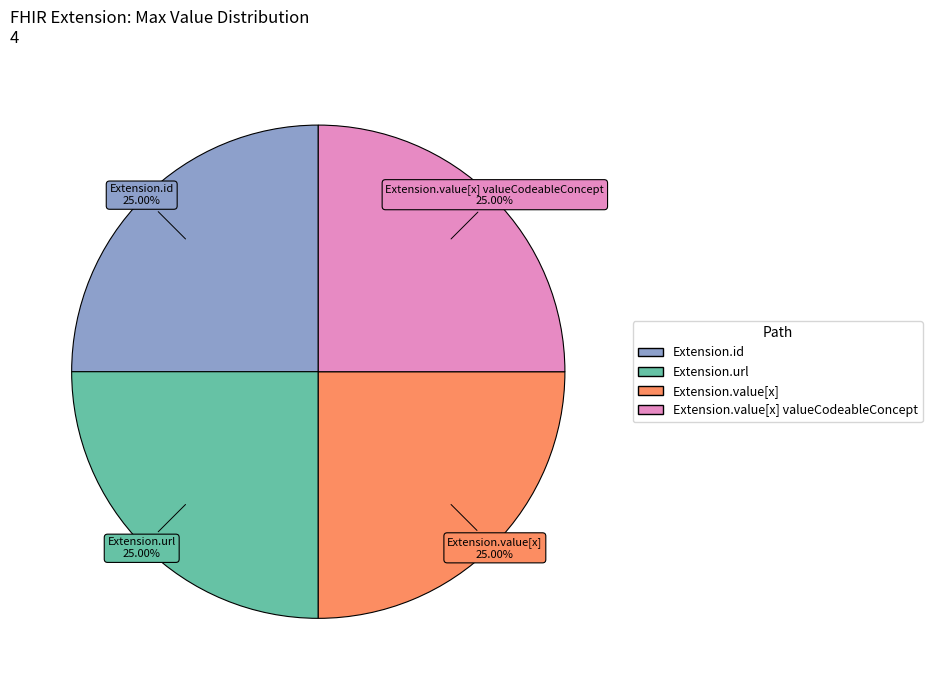

Is it true that Extension.url is 64% of the pie?

False